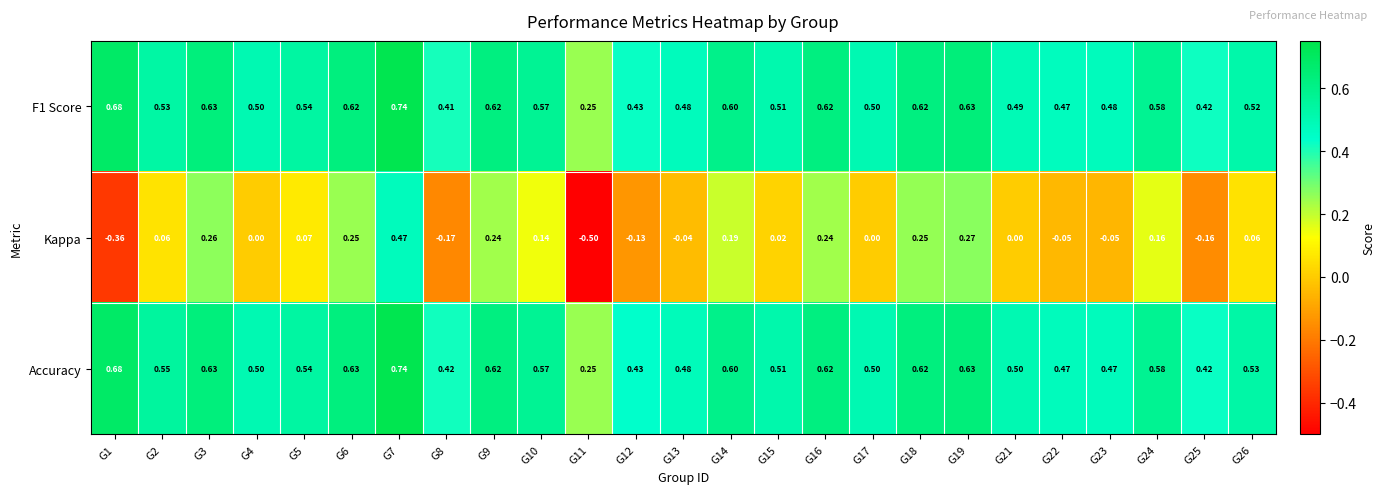

Which series has the widest spread of values?

Kappa